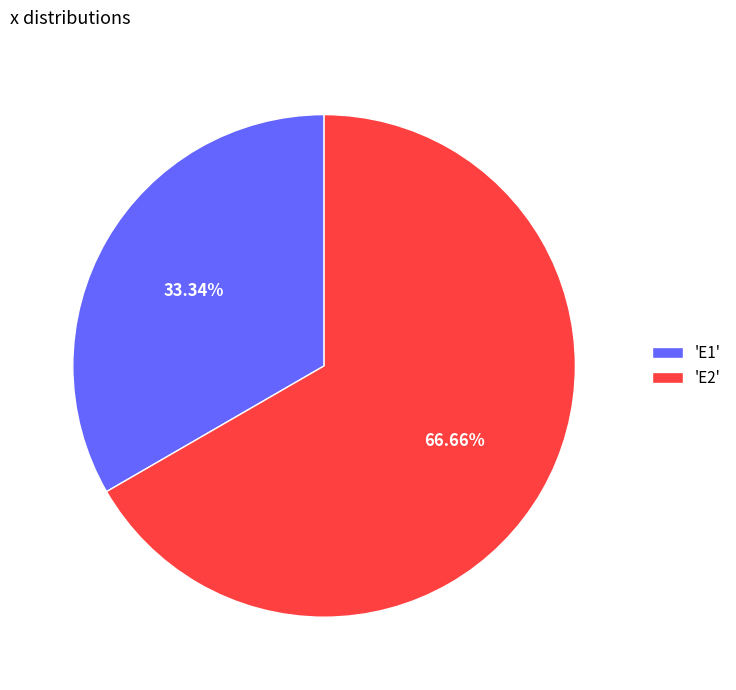

Rank the categories by value from lowest to highest.

'E1', 'E2'